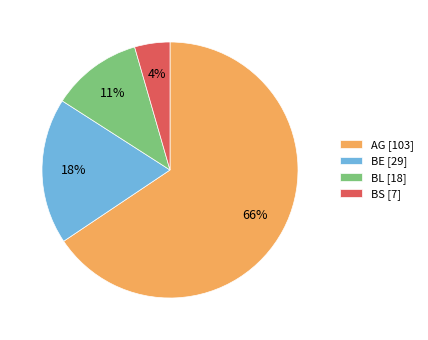

Which has a higher value, BE or BS?

BE